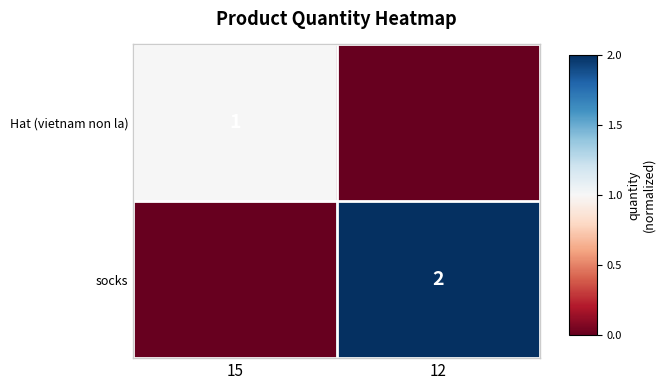

How many positive values does the socks series have?

1